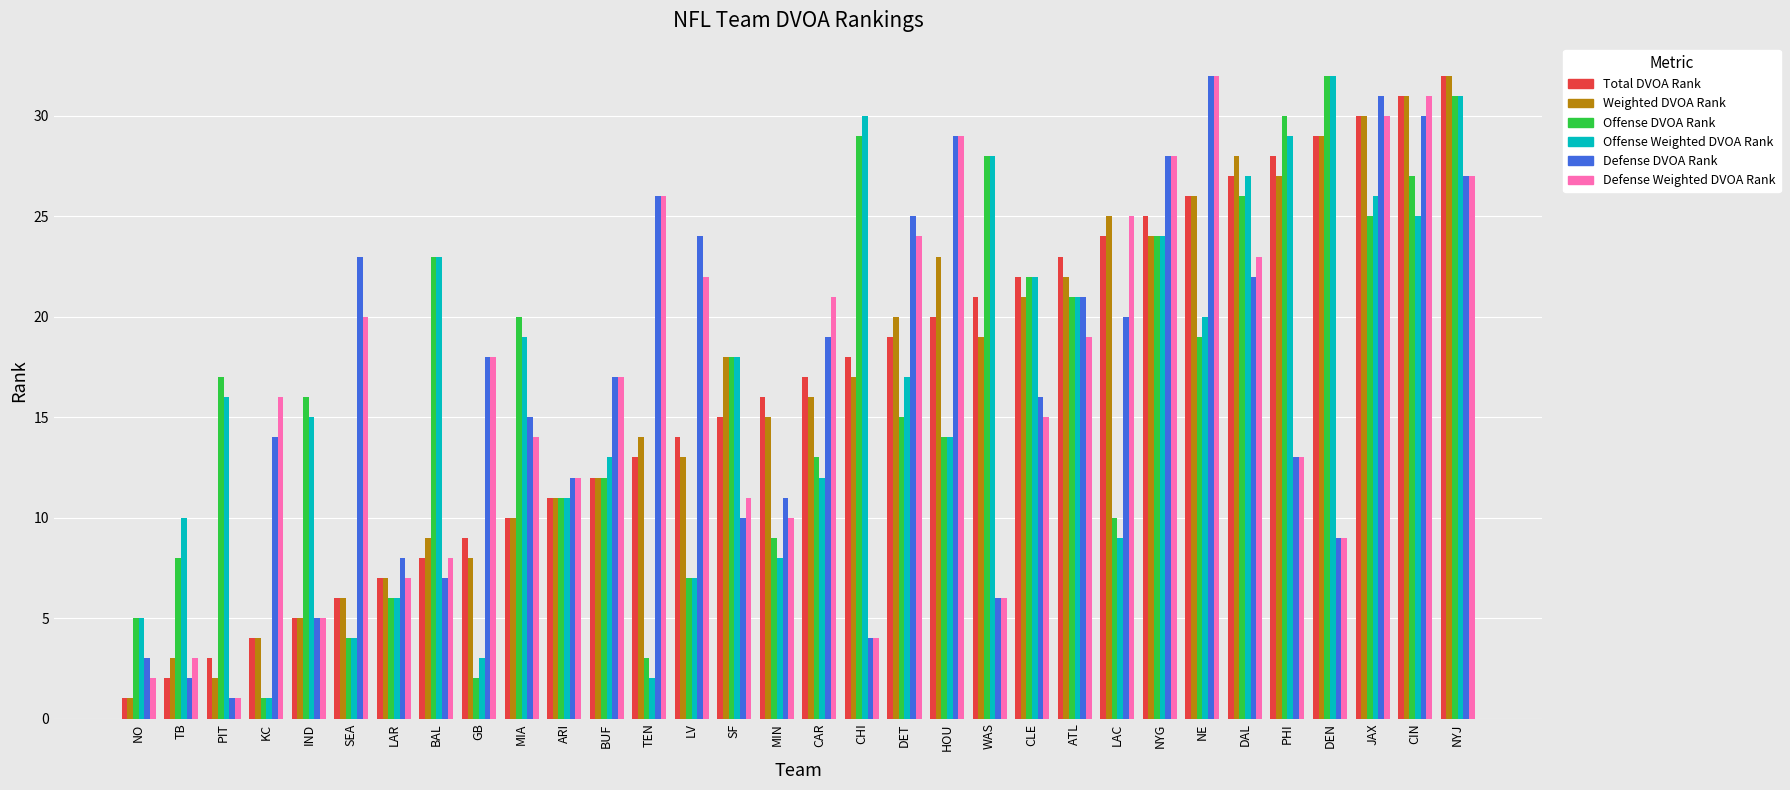

Where does the Defense Weighted DVOA Rank series first go above 17?

SEA